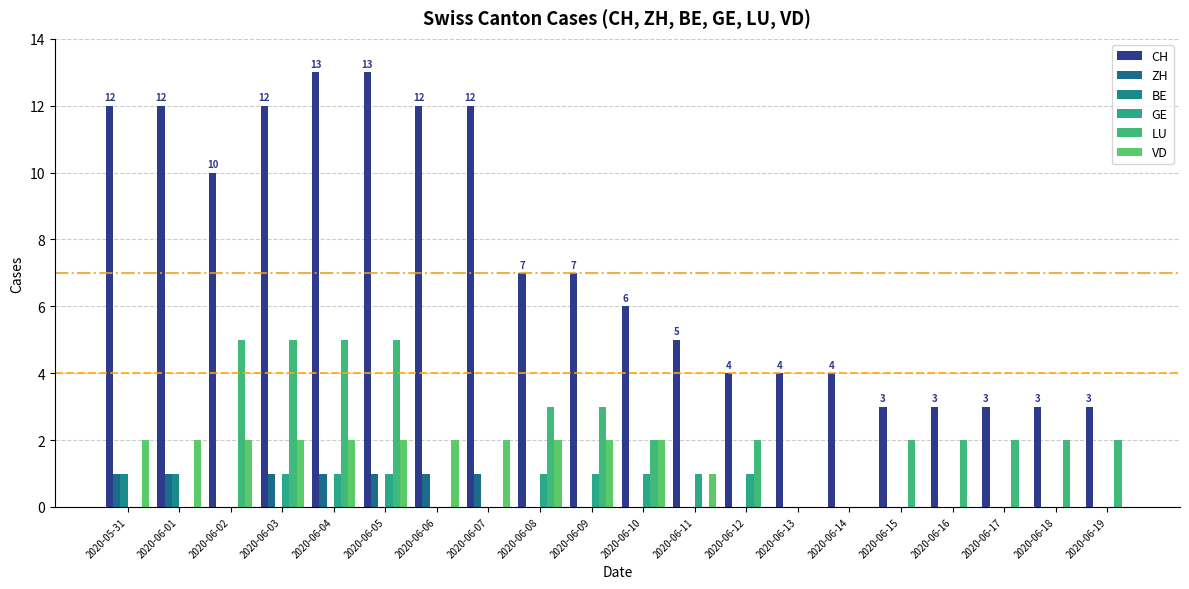

Is it true that GE equals 1 at 2020-06-18?

False